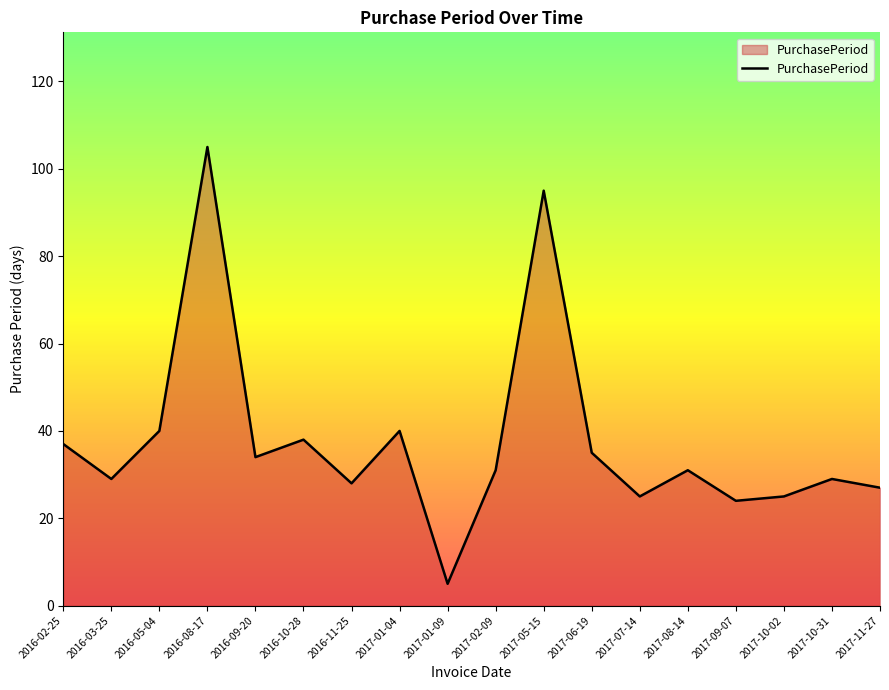

The chart shows a value of 95 at 2017-05-15. True or false?

True